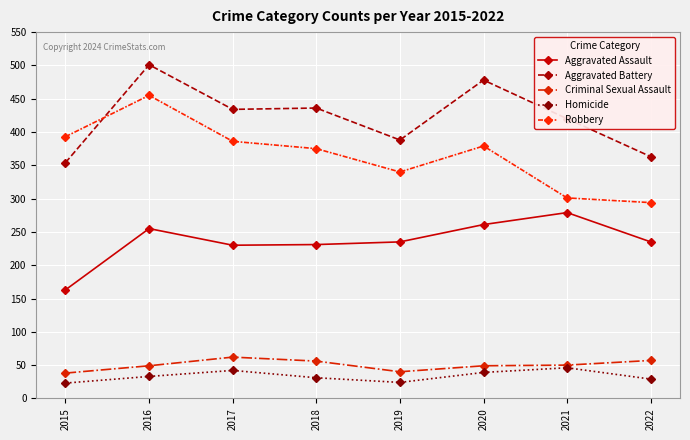

True or false: Aggravated Battery and Homicide cross at least once.

False